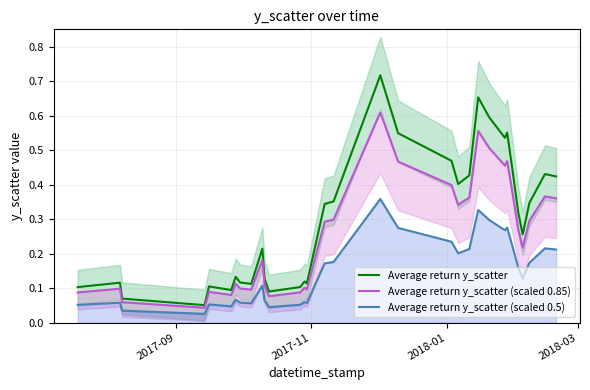

What is the value of the Average return y_scatter (scaled 0.85) point at the 27th from the left?

0.4